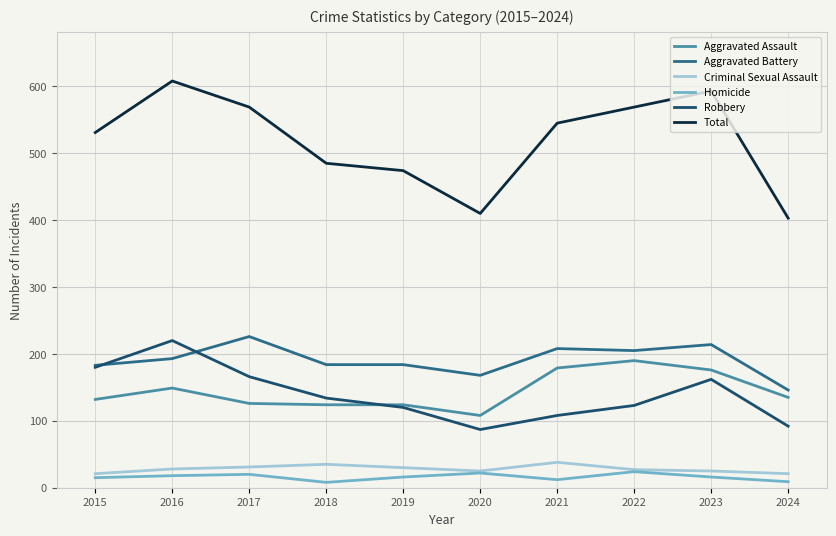

What is the maximum value shown in the chart?

608